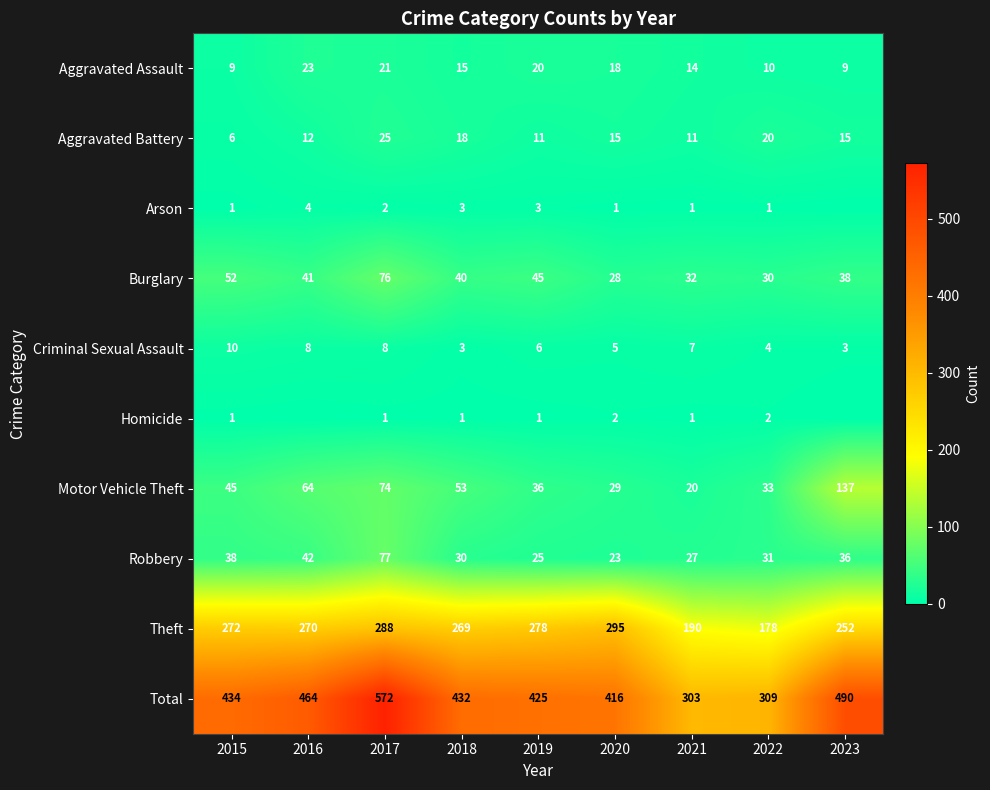

What is the maximum value shown in the chart?

572